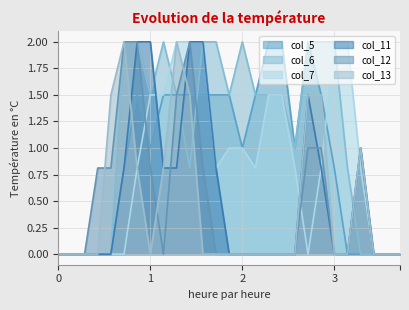

In col_5, how many points are lower than both neighbors (excluding endpoints)?

3